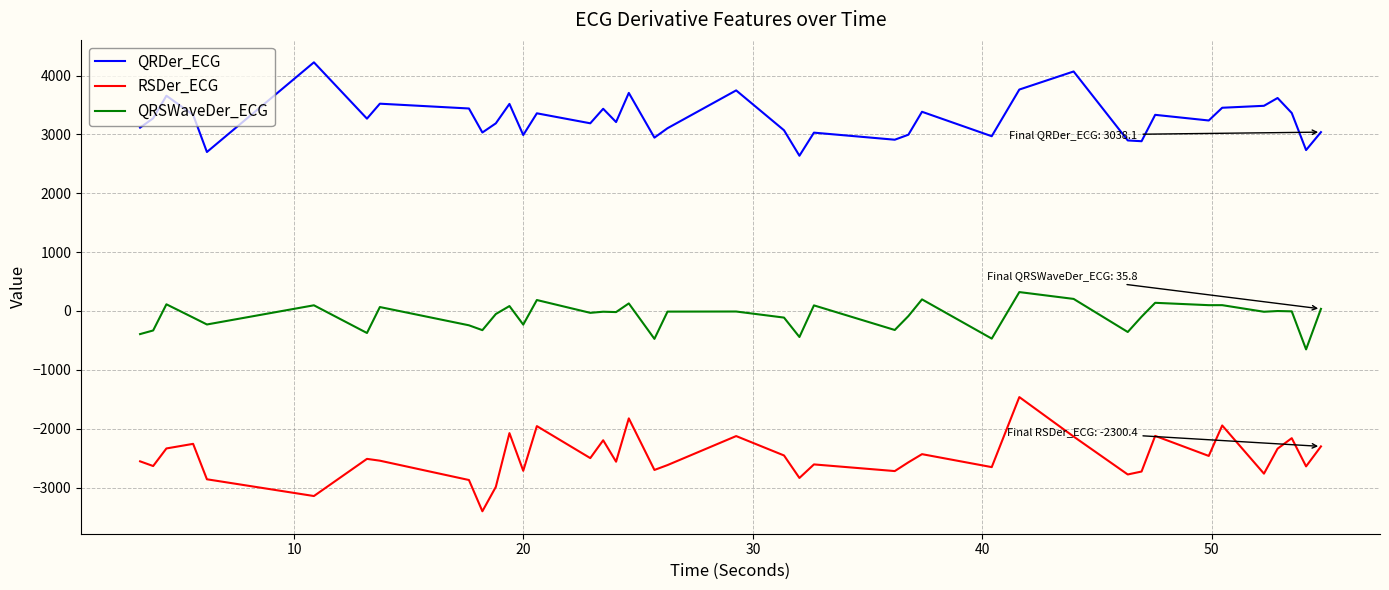

Which series has the largest total across all categories?

QRDer_ECG